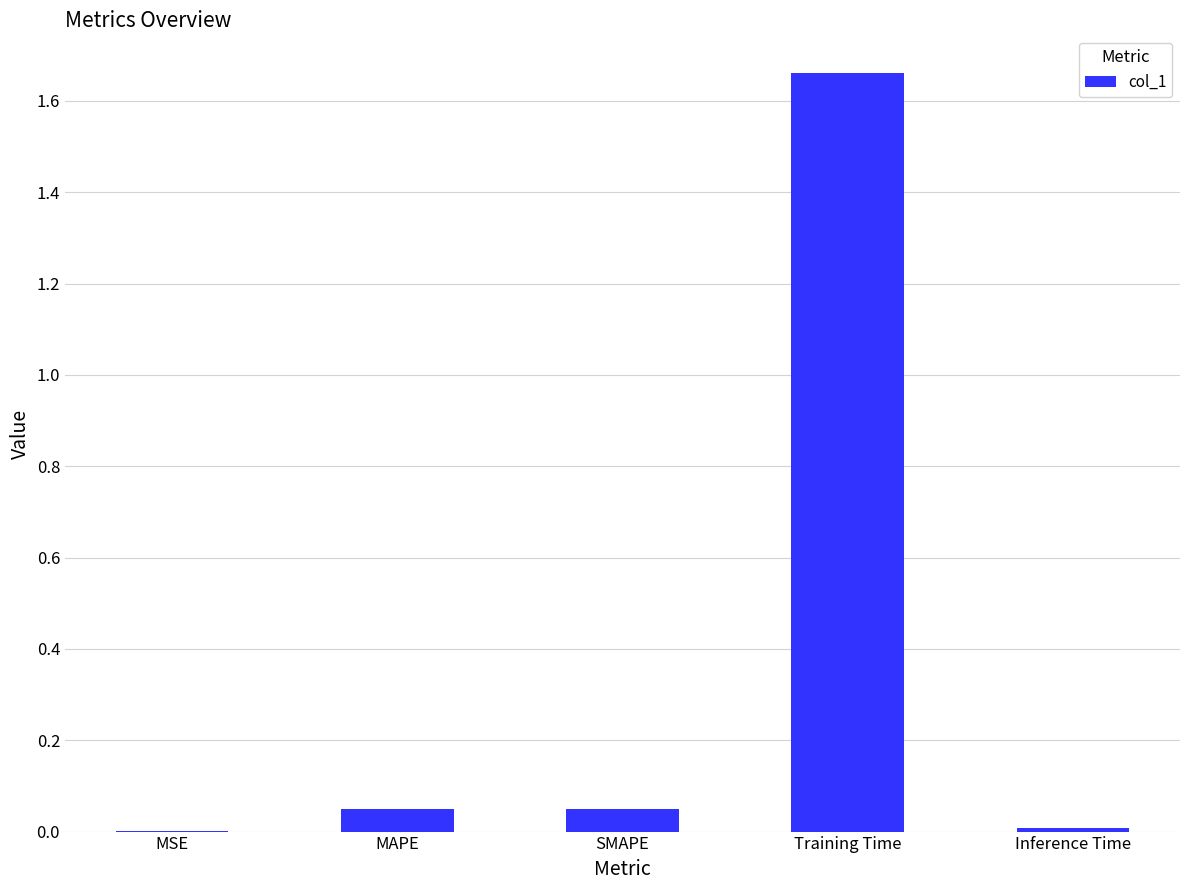

How many data points does each series have?

5